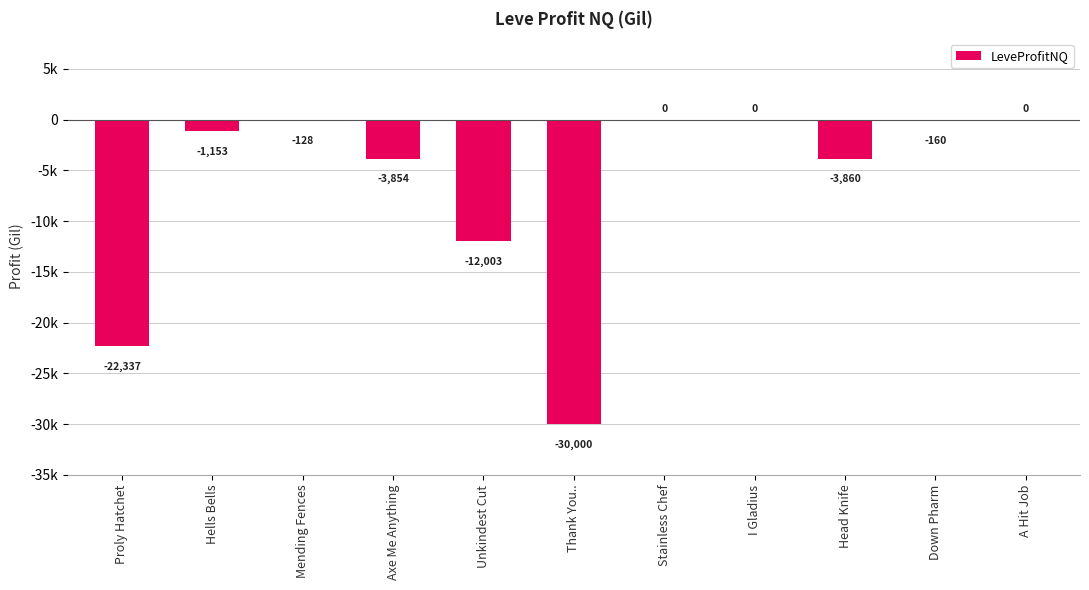

What is the difference between the maximum and minimum values?

30000.0